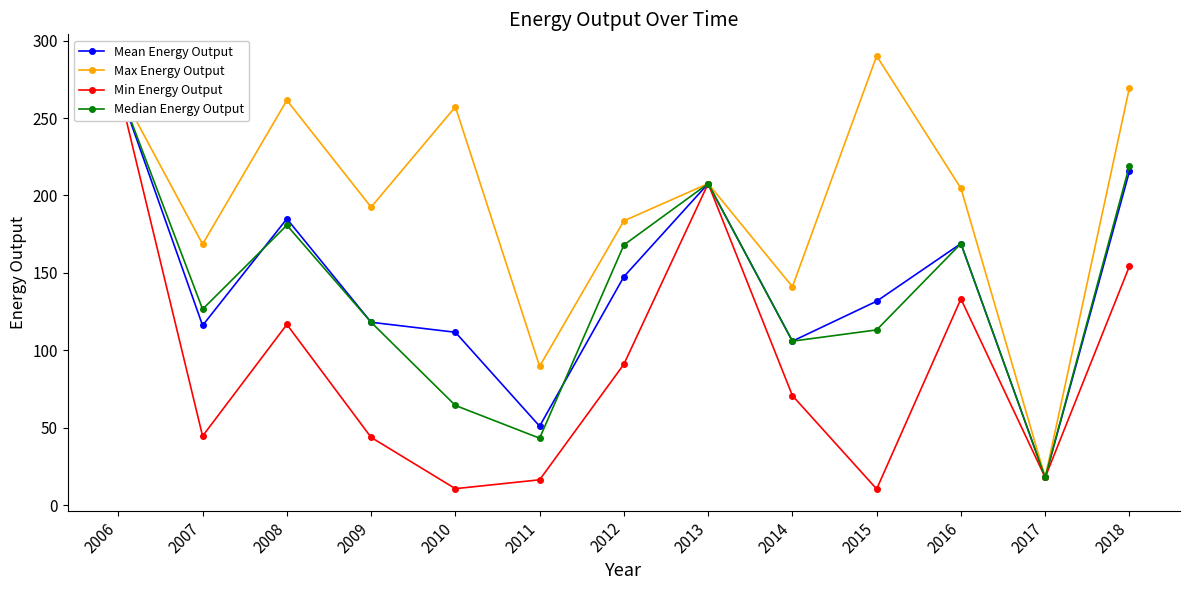

Where is Max Energy Output nearest to the value 153?

2014